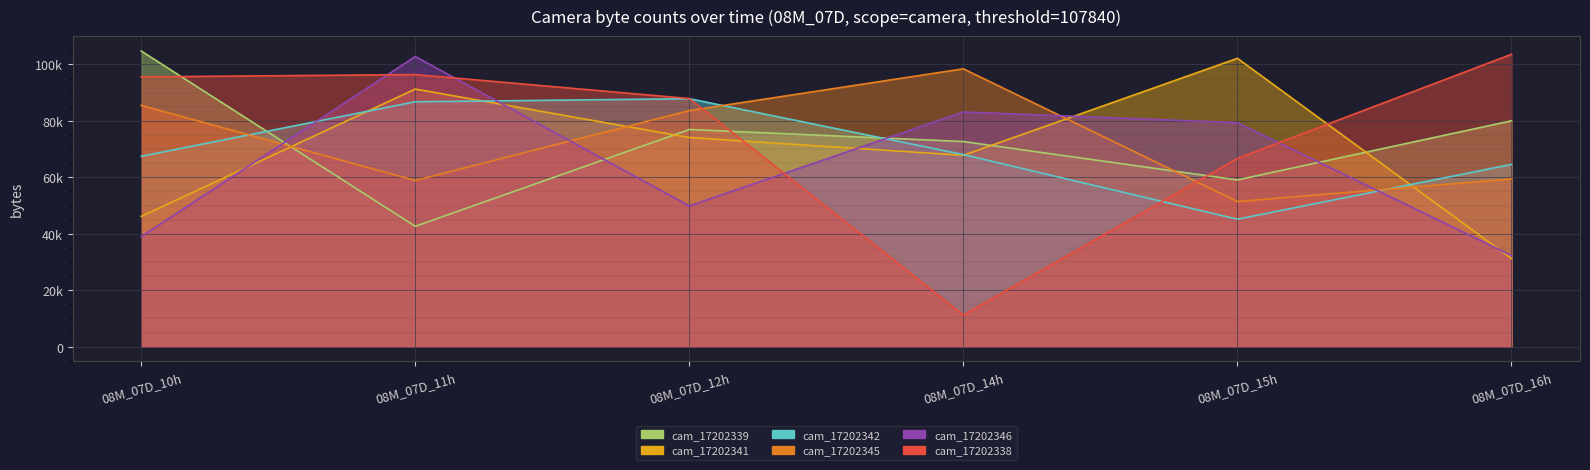

Reading left to right, extract all data points from this chart.

cam_17202339: 104742	42651	76942	72672	59078	80022
cam_17202341: 46167	91270	74086	67796	102148	31228
cam_17202342: 67452	86758	87849	68050	45158	64576
cam_17202345: 85490	58880	83644	98436	51421	59425
cam_17202346: 38992	102795	49866	83145	79363	32280
cam_17202338: 95588	96400	87898	11218	66695	103586